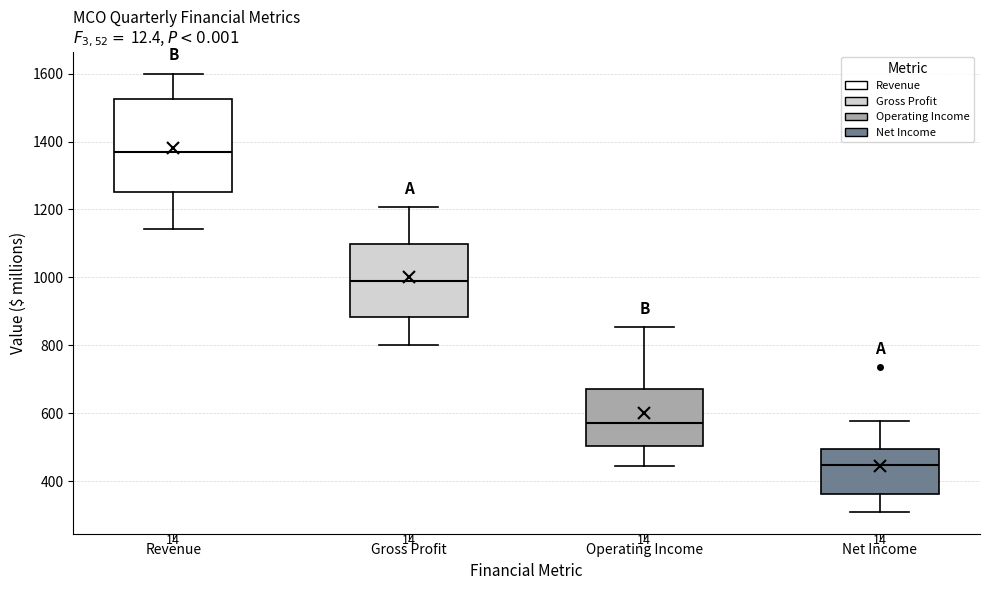

Which box has the highest median line?

Revenue